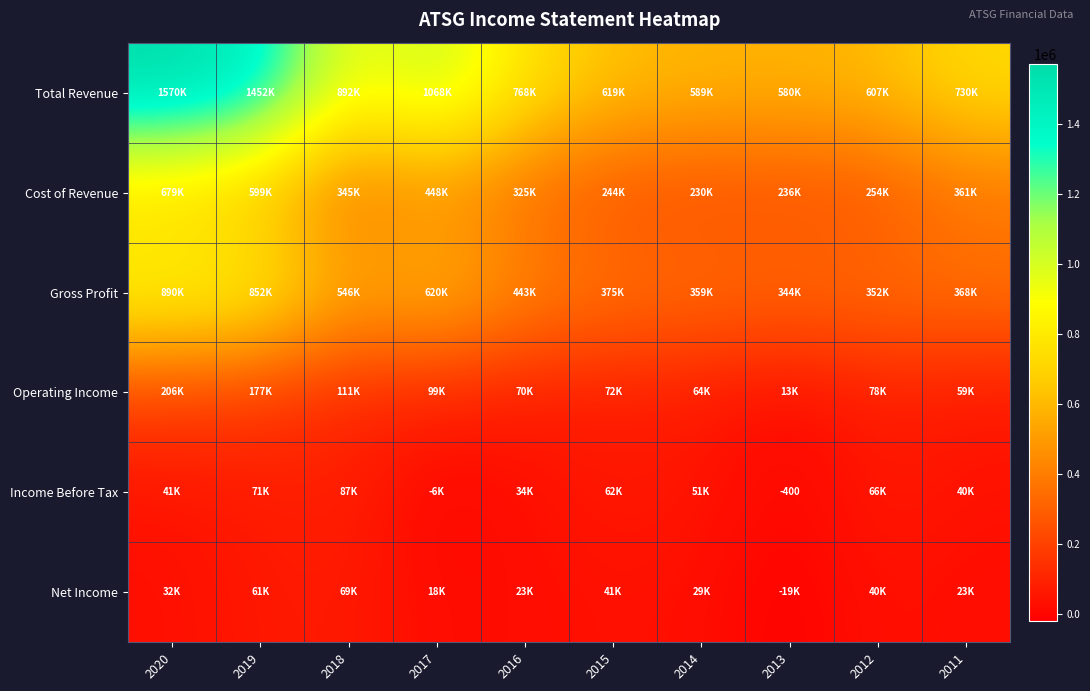

What is the difference between the Gross Profit values at 2018 and 2020?

344200